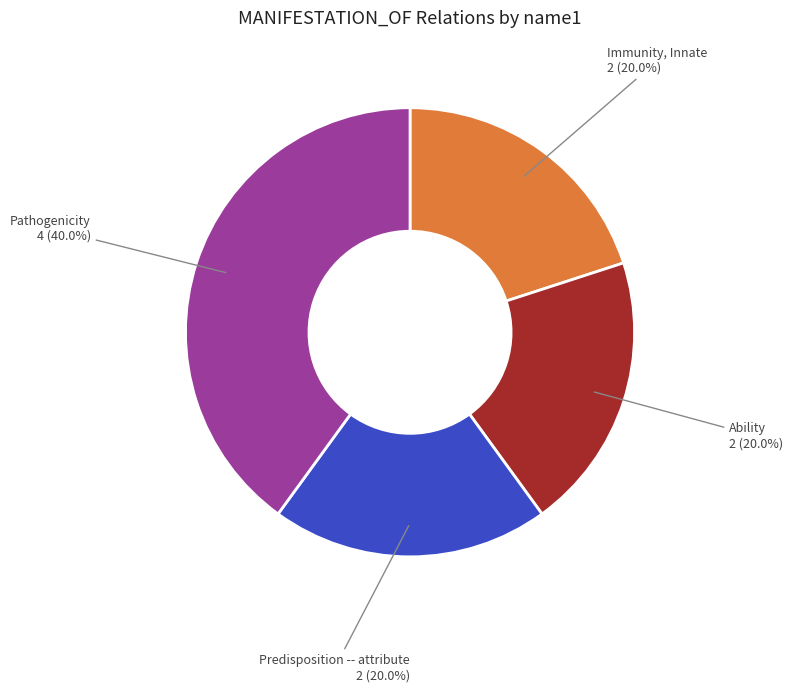

Is there a majority slice in this chart?

No